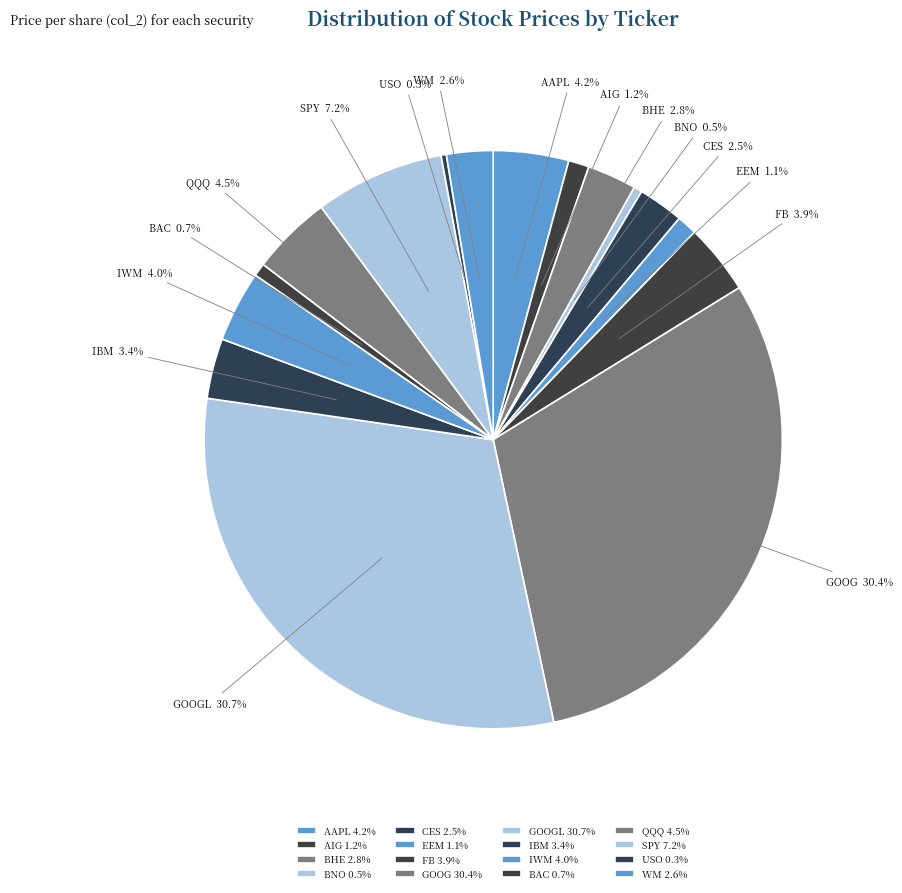

Do AAPL and BAC together represent more than half of the pie?

No